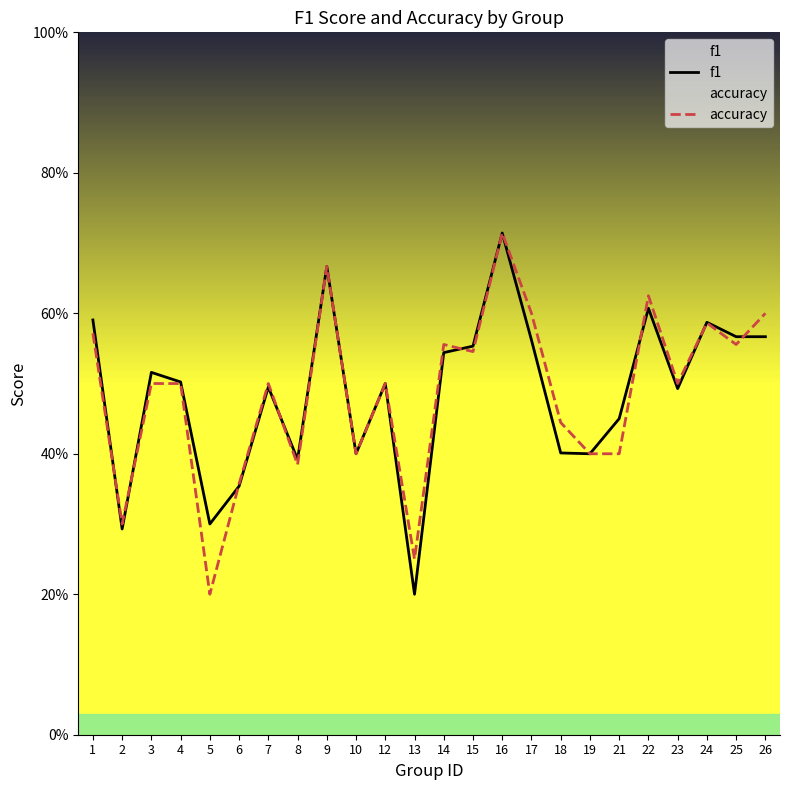

What are all the series names shown in the legend?

f1, accuracy